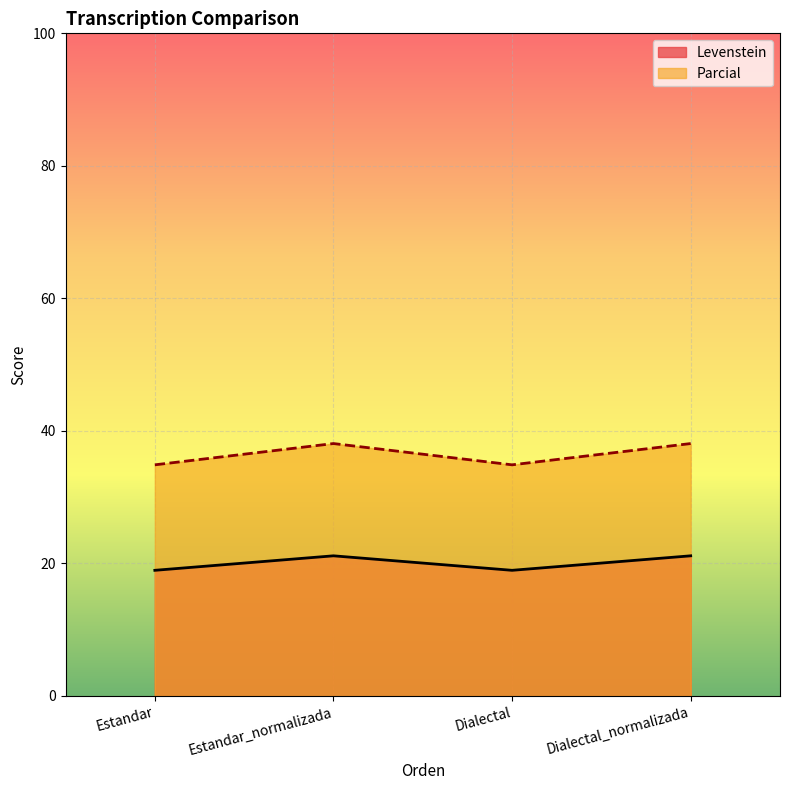

What is the maximum value for Parcial?

38.1